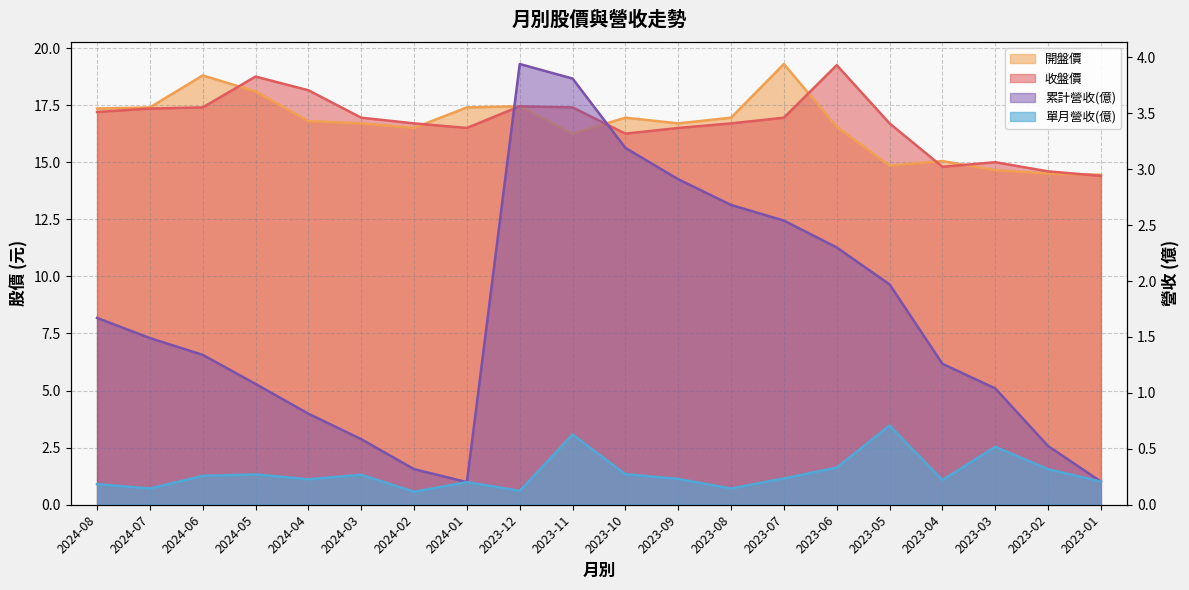

Where is the first local maximum for 累計營收(億)?

2023-12